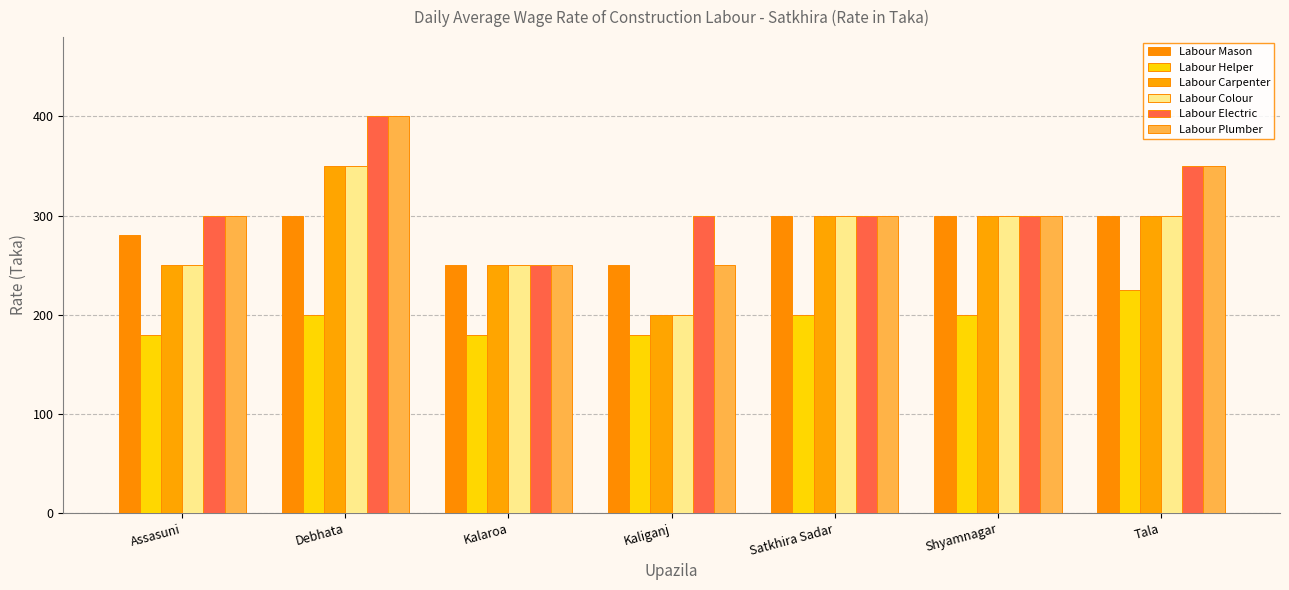

Count the Labour Carpenter values in the range 250 to 300.

5